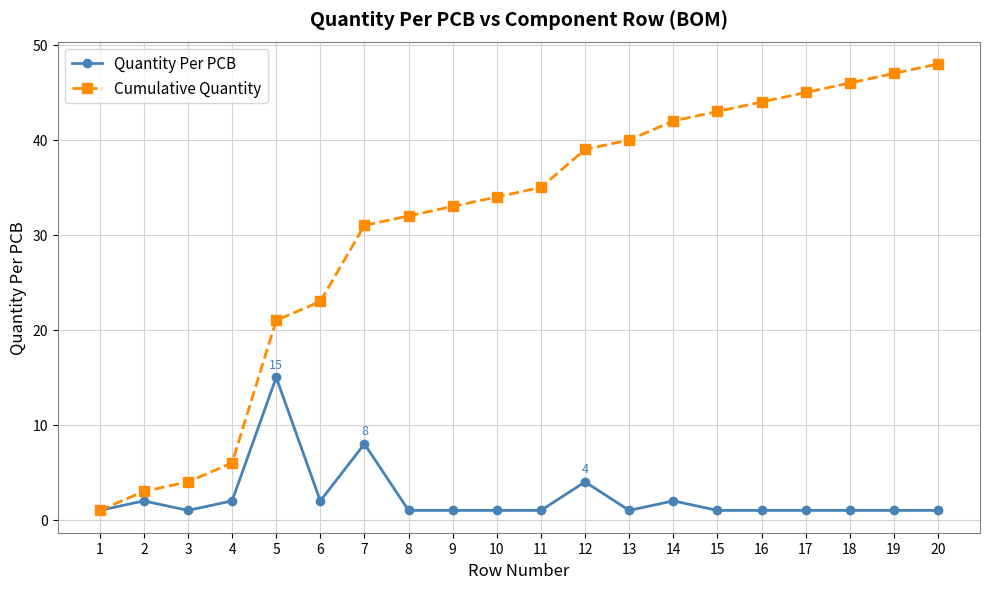

What is the total value across all series at 7?

39